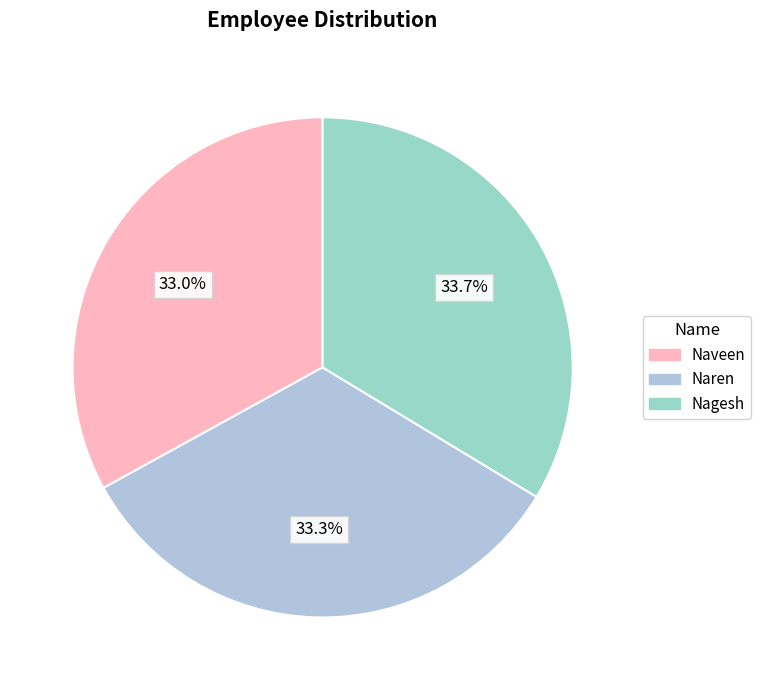

Rank the categories by value from lowest to highest.

Naveen, Naren, Nagesh